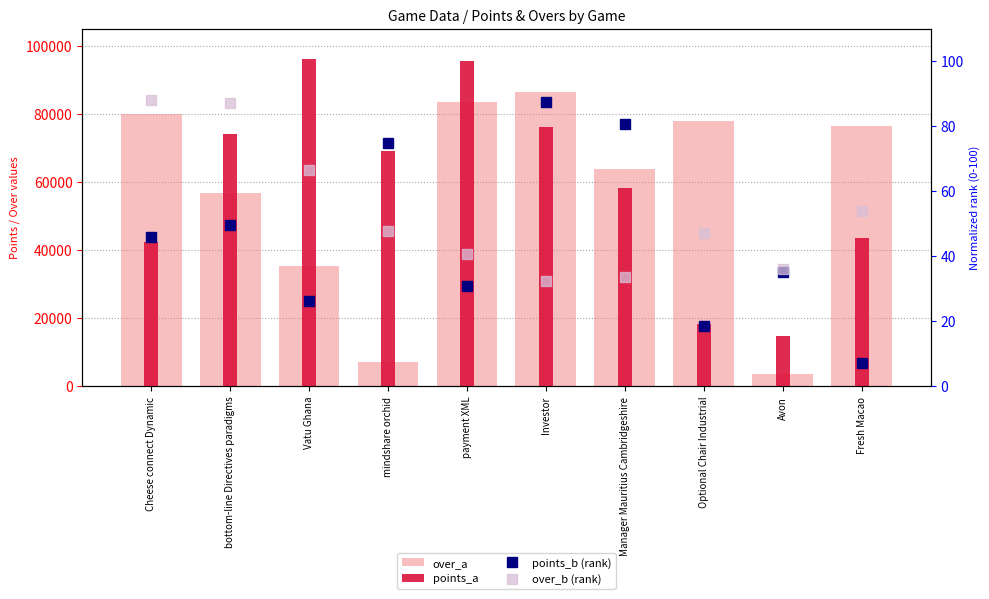

The value of points_b (rank) at Vatu Ghana is 35.1. True or false?

False